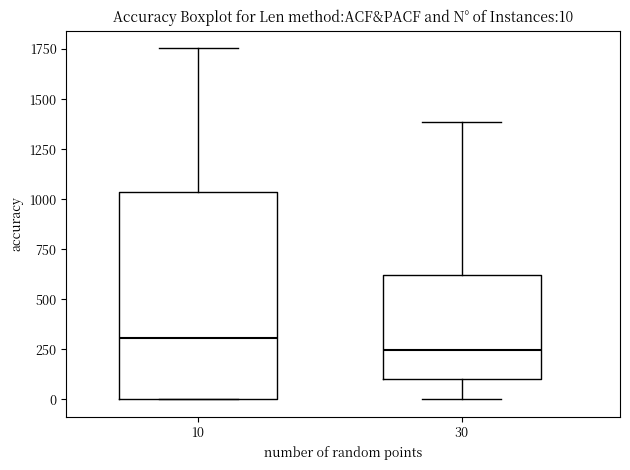

Which box's median line is the highest?

10